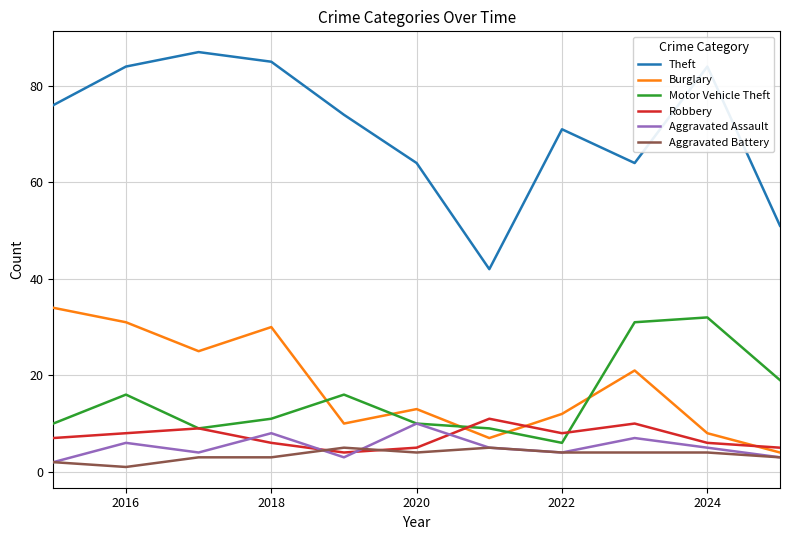

What is the difference between the maximum and second lowest values in the Theft series?

36